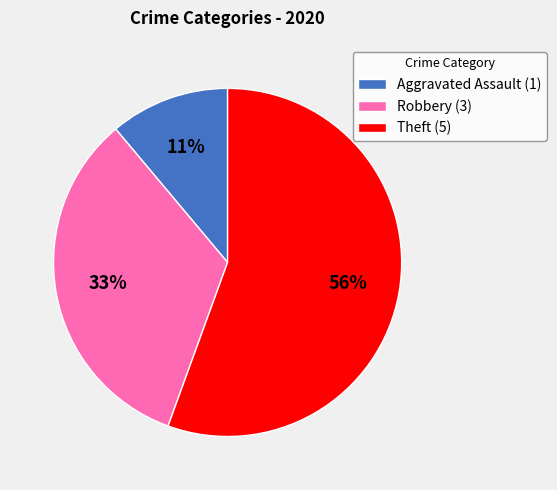

Rank the categories by value from highest to lowest.

Theft (5), Robbery (3), Aggravated Assault (1)